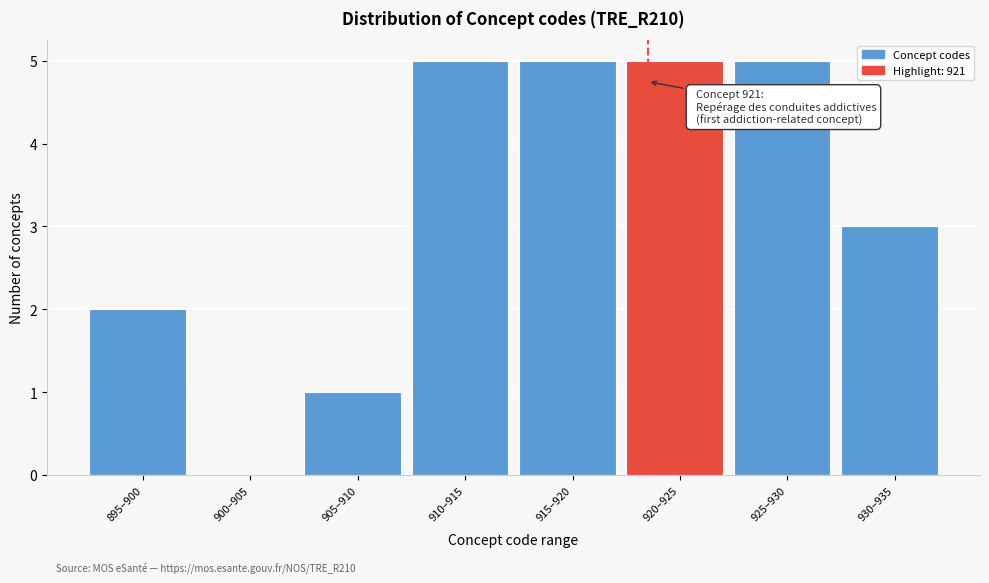

Reading left to right, extract all data points from this chart.

895–900=2	900–905=0	905–910=1	910–915=5	915–920=5	920–925=5	925–930=5	930–935=3